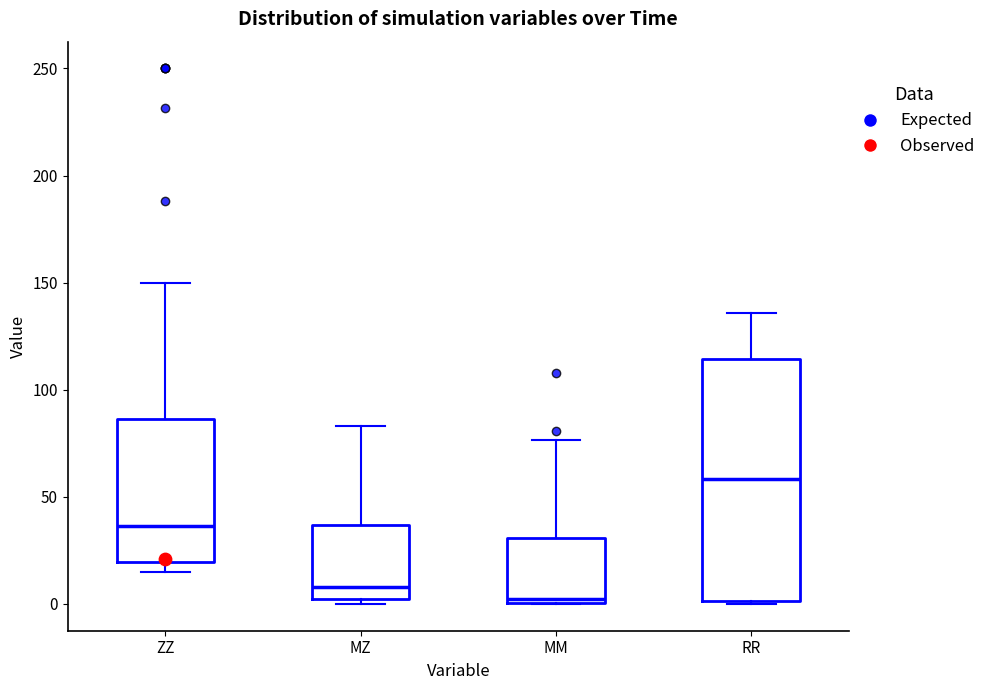

Which box's median line is the highest?

RR